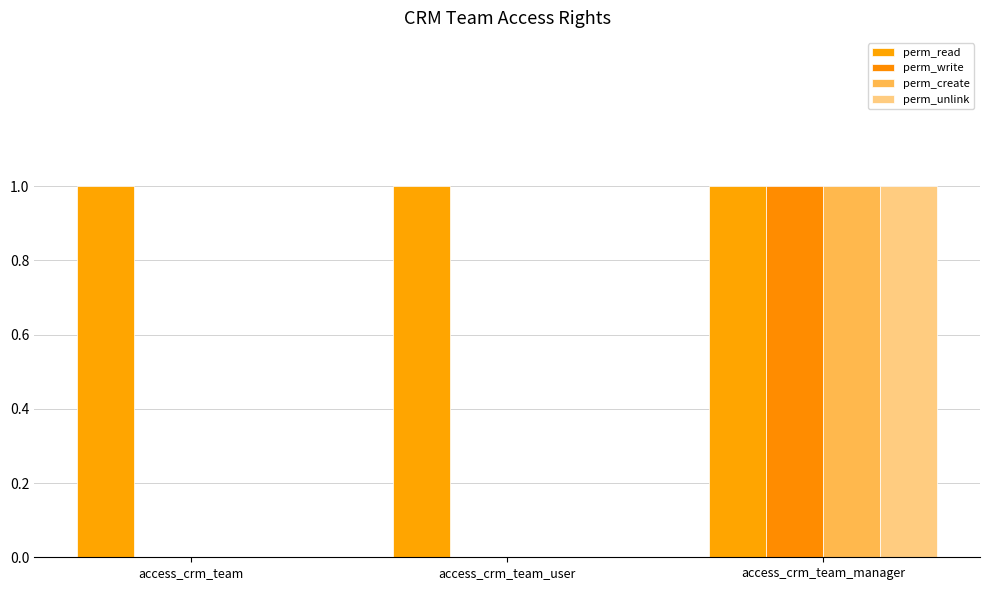

At access_crm_team, list the series in order from largest to smallest.

perm_read, perm_write, perm_create, perm_unlink